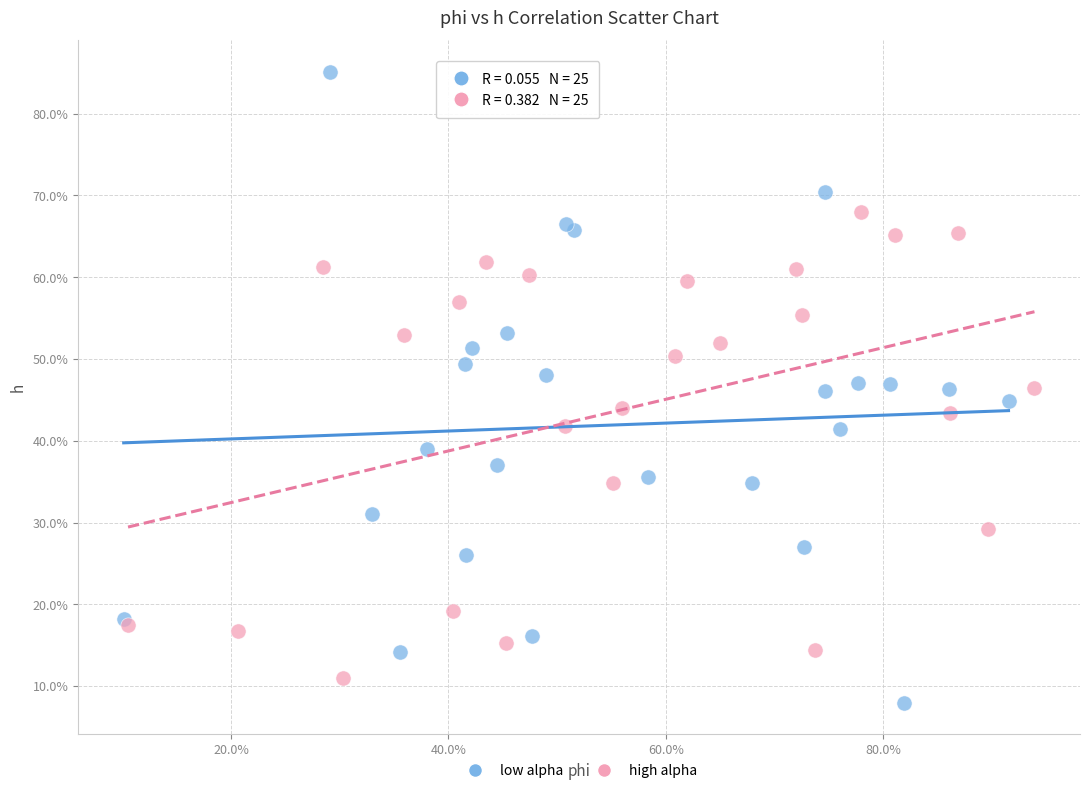

Which series has the widest spread of Y values?

low alpha